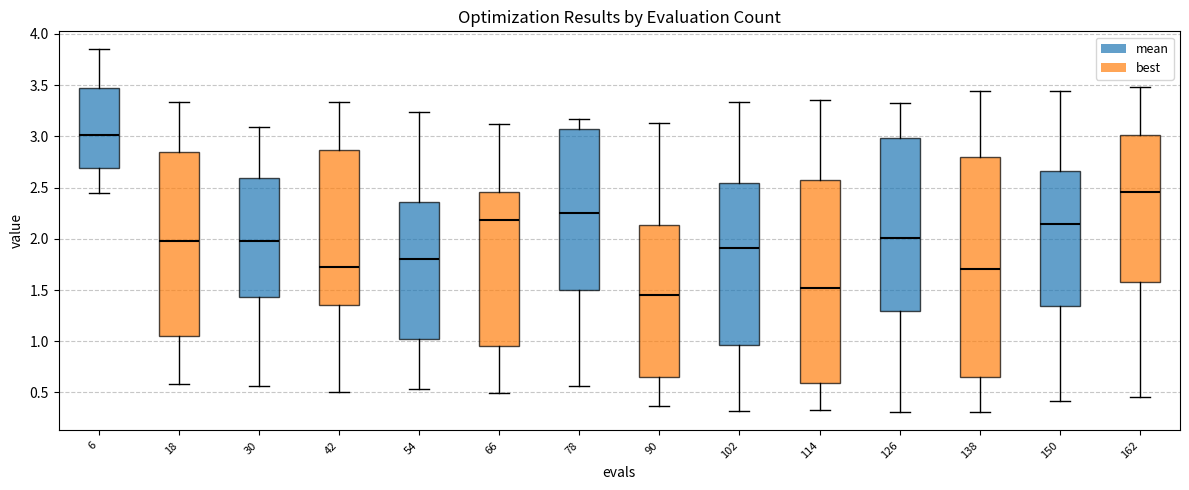

Which box has the lowest median line?

90